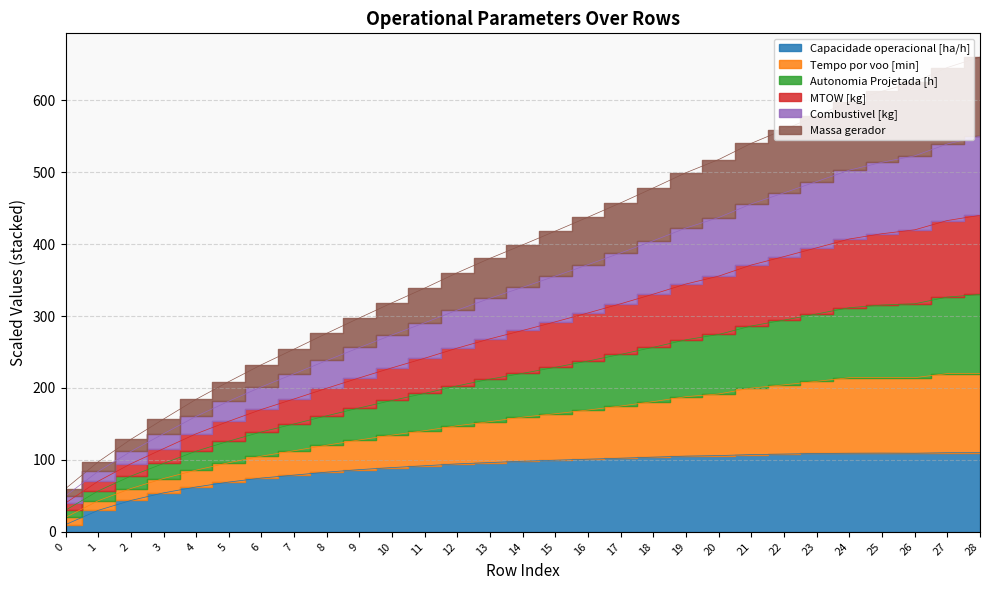

How many values in the MTOW [kg] series are below 279?

14